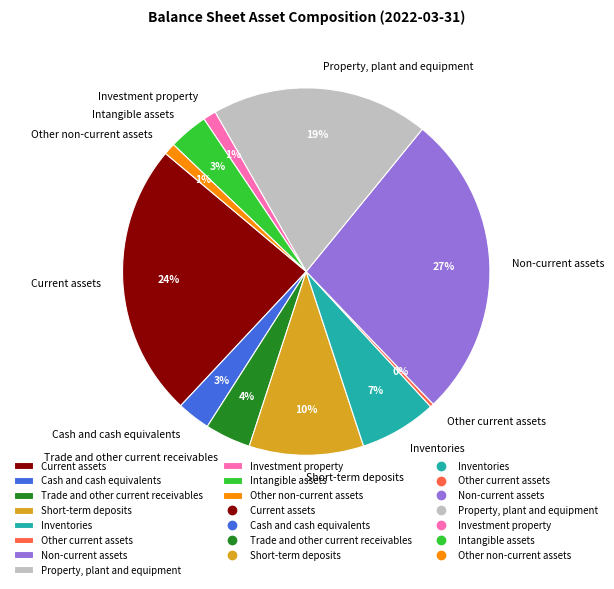

What percentage is the Trade and other current receivables slice, to the nearest percent?

4%